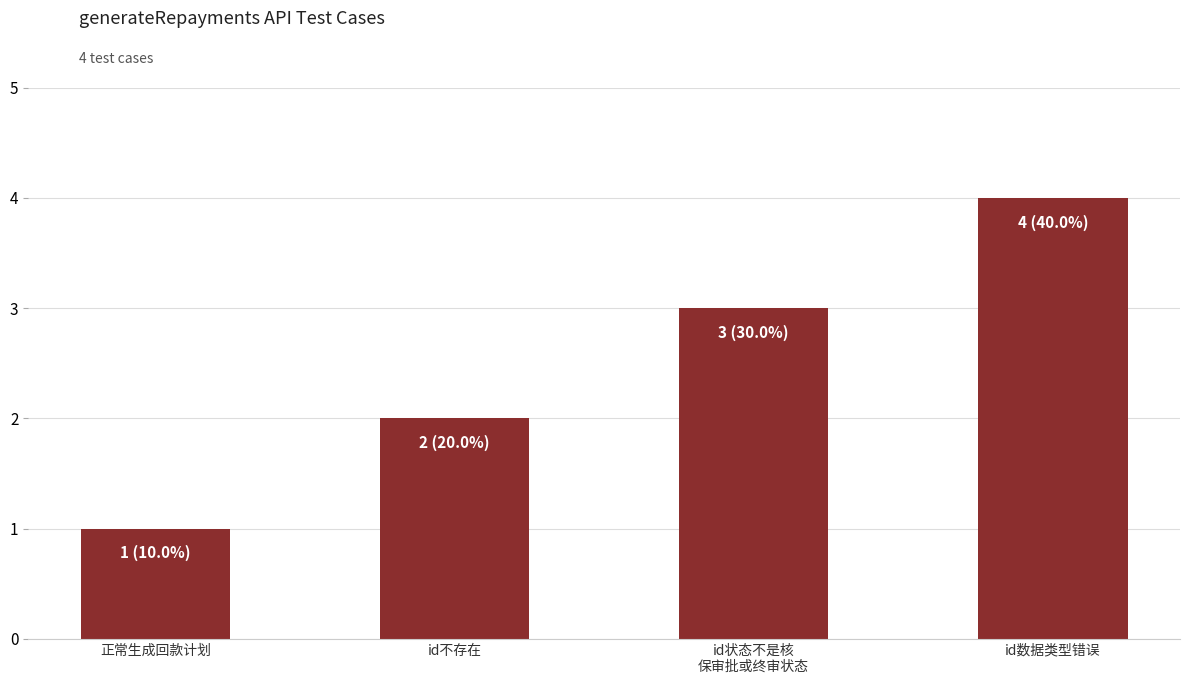

What is the sum of the values at id状态不是核
保审批或终审状态 and id不存在?

5